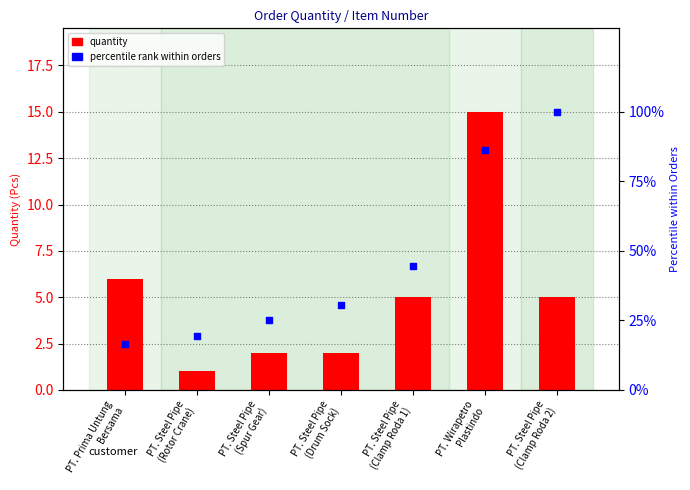

Is the value of percentile rank within orders at PT. Steel Pipe
(Clamp Roda 2) greater than the value of quantity at PT. Steel Pipe
(Drum Sock)?

Yes